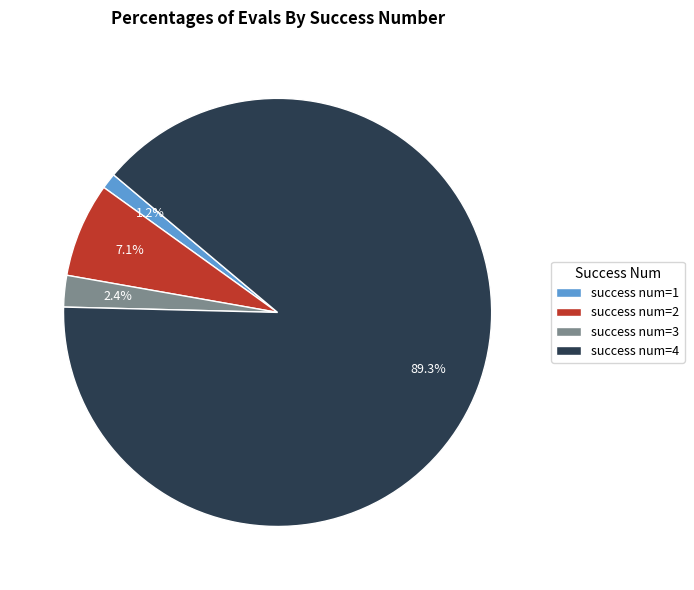

Rank the categories by value from lowest to highest.

success num=1, success num=3, success num=2, success num=4